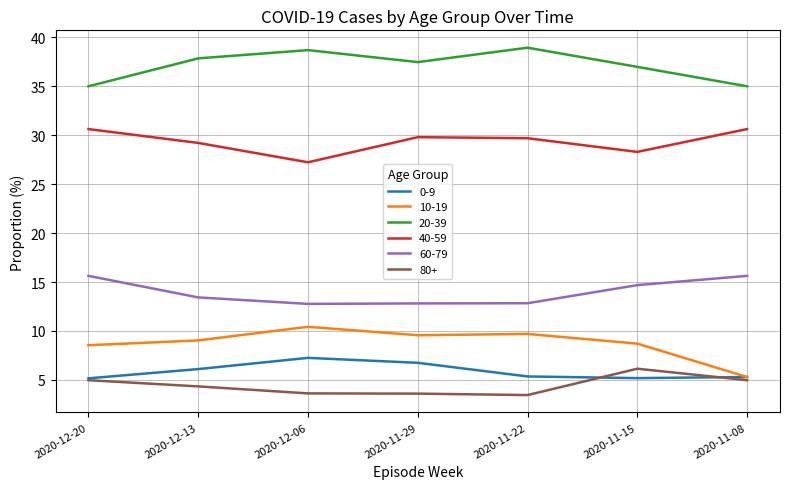

How many lines are shown in the chart?

6